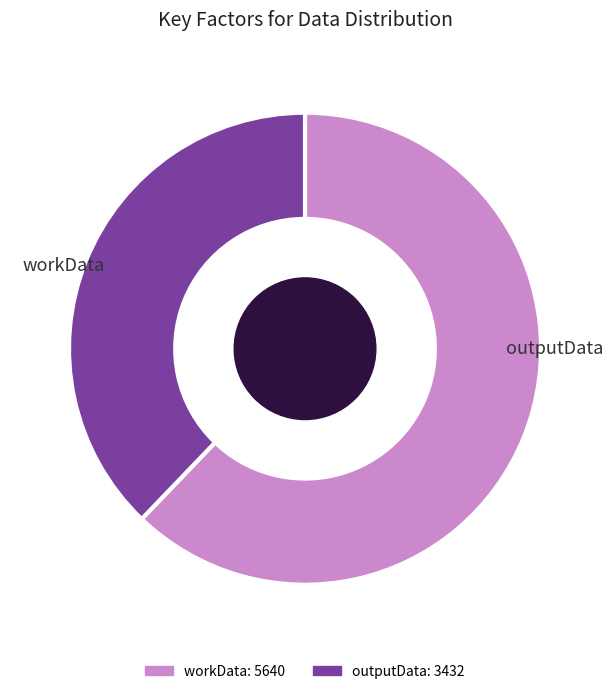

Combined, what portion of the pie is workData and outputData?

100.0%